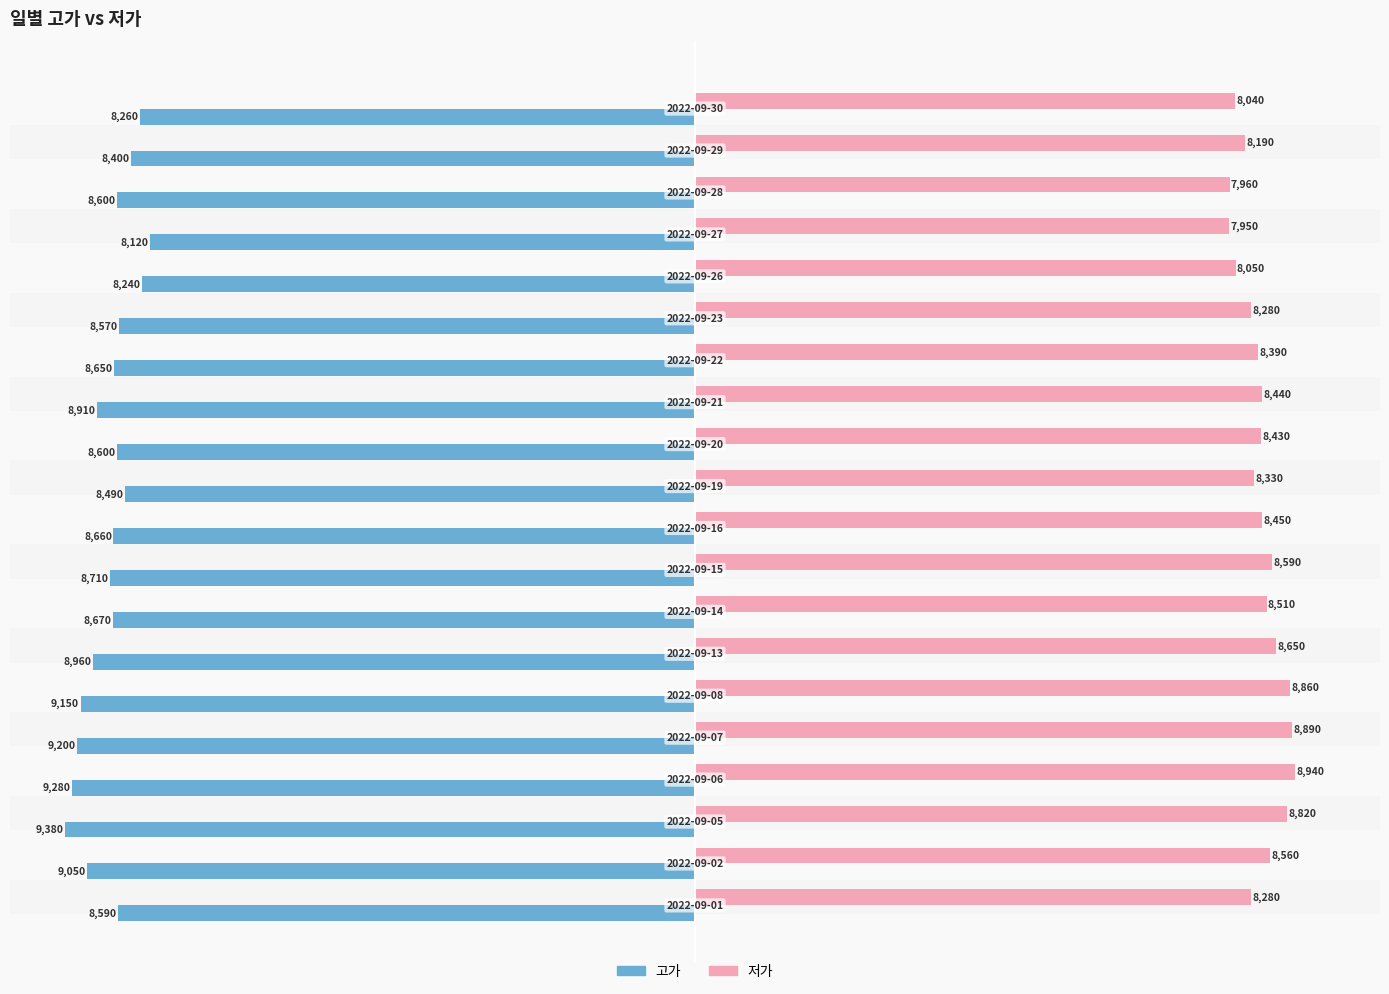

What is the sum of all 저가 values?

168610